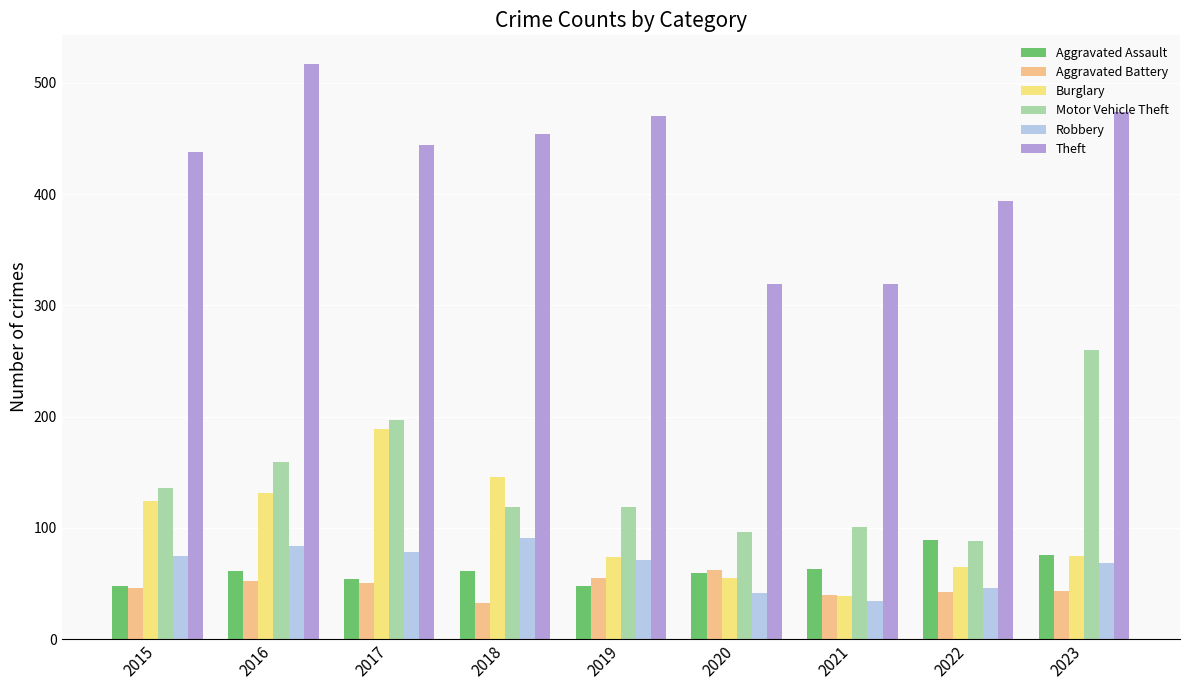

What is the smallest value displayed?

32